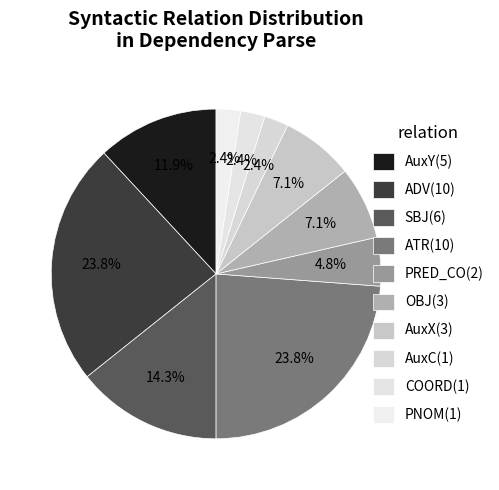

Is there a majority slice in this chart?

No